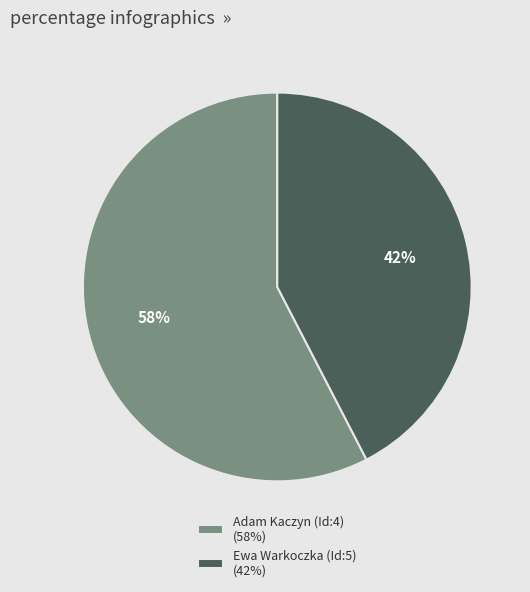

Is the sum of Ewa Warkoczka (Id:5) (42%) and Adam Kaczyn (Id:4) (58%) greater than half?

Yes